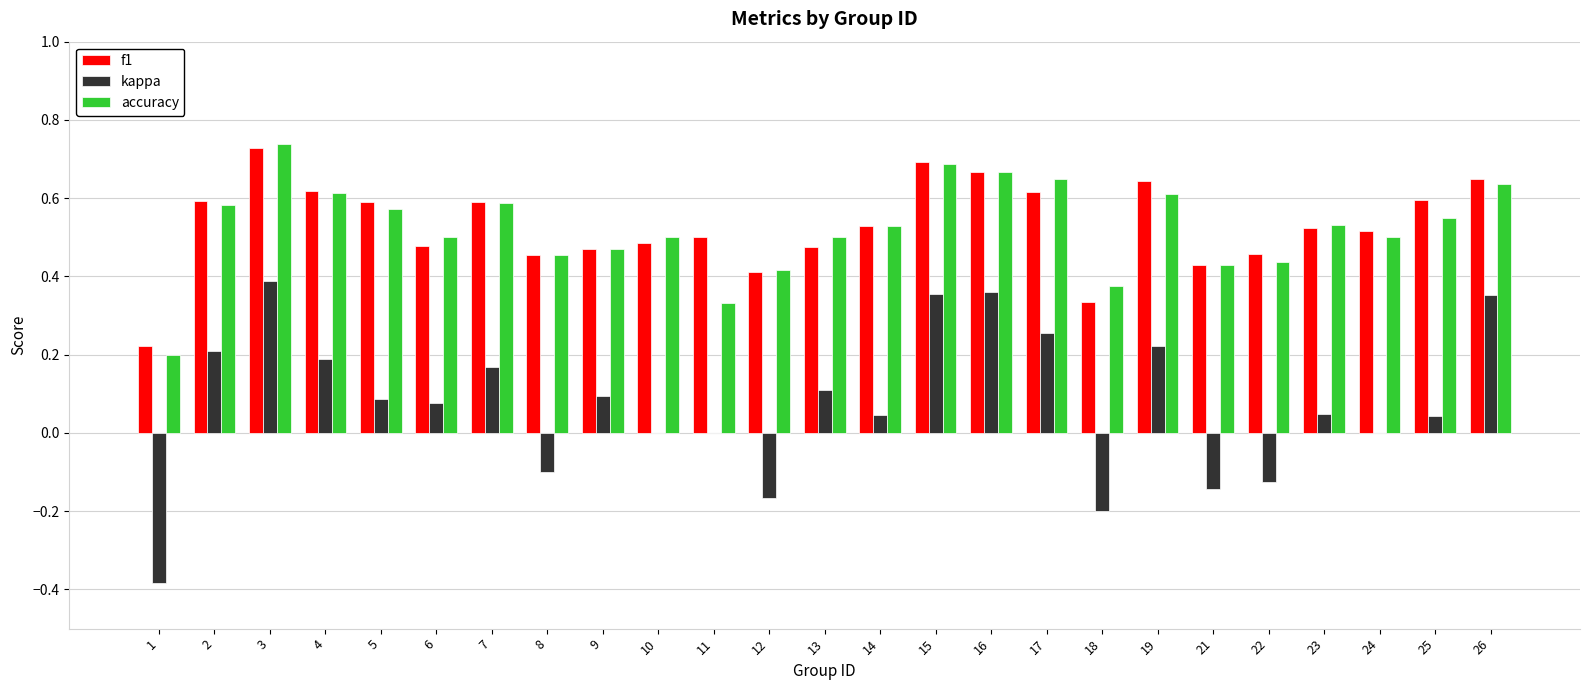

At which label does f1 reach its peak?

3